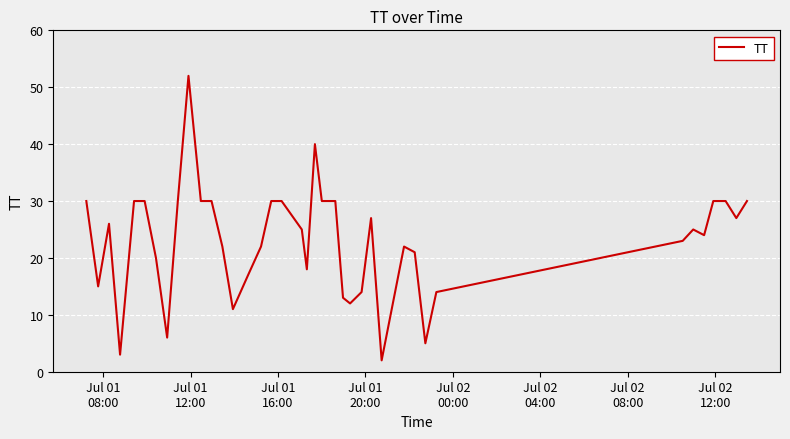

What is the greatest value displayed?

52